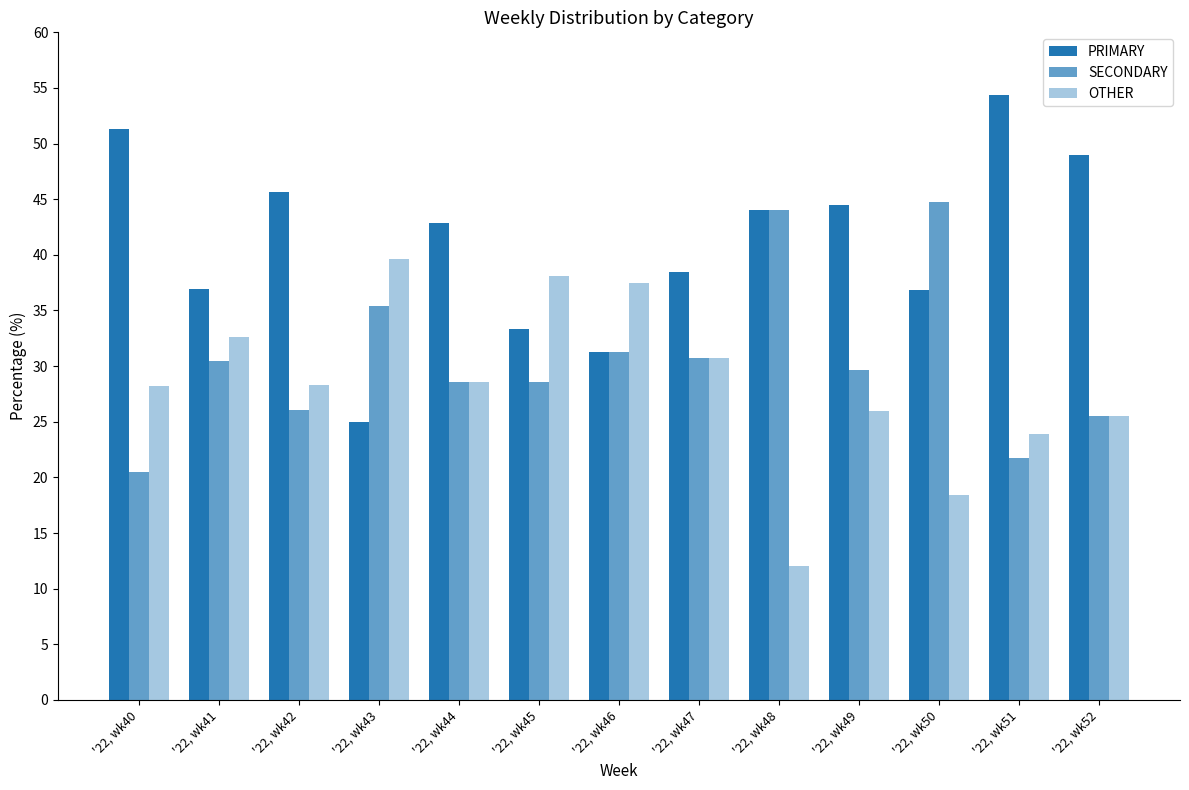

How many bars are there in each group?

3